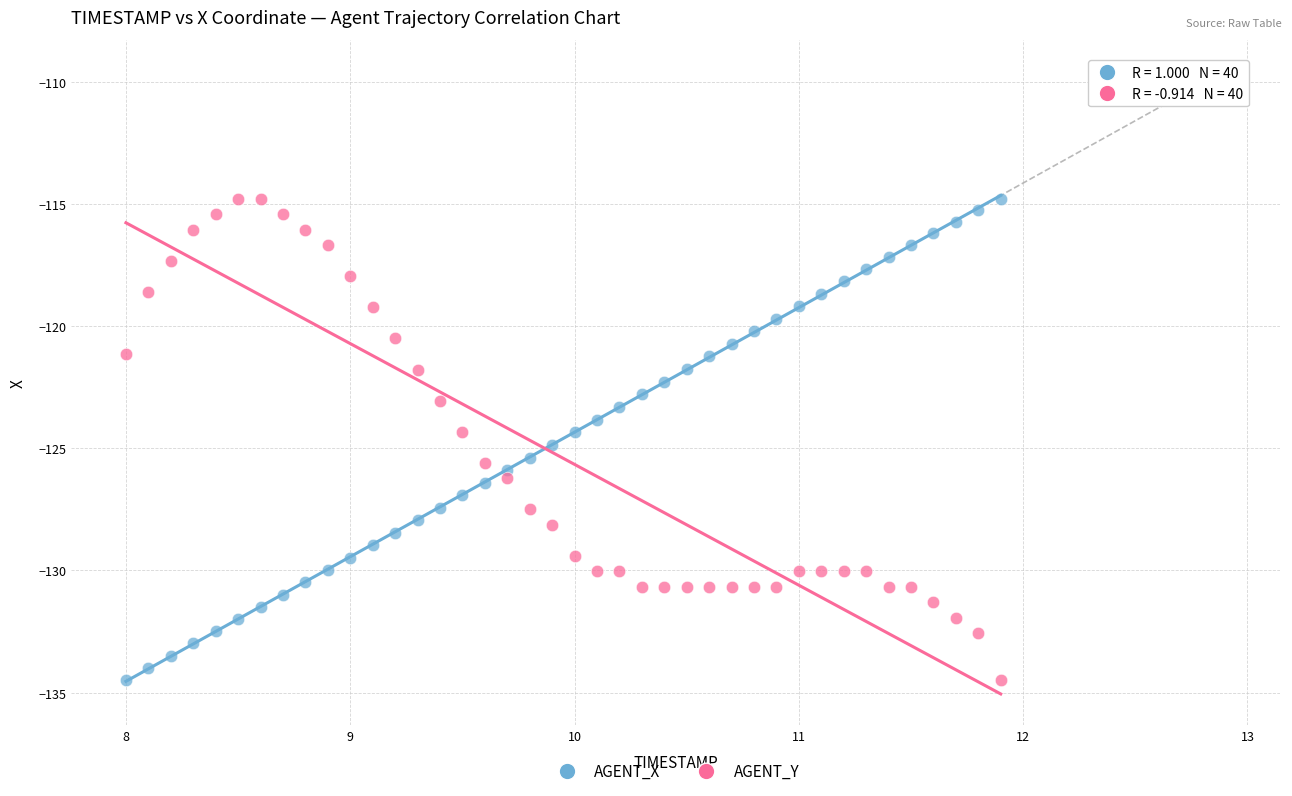

Across all data points, what is the range of Y values (max minus min)?

19.7